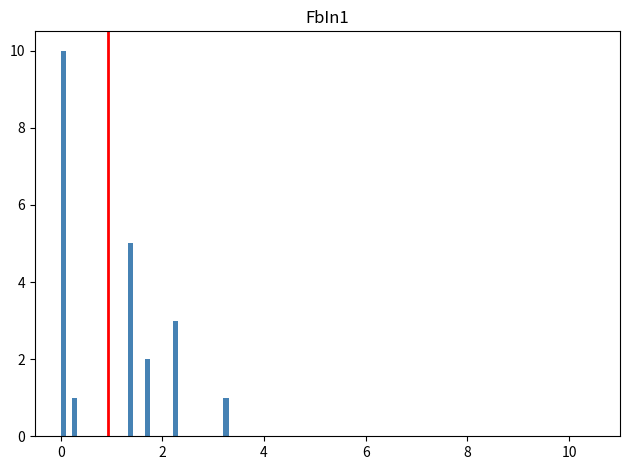

Around what value on the x-axis is the tallest bar? Give the approximate position of its centre, as read against the axis.

0.0